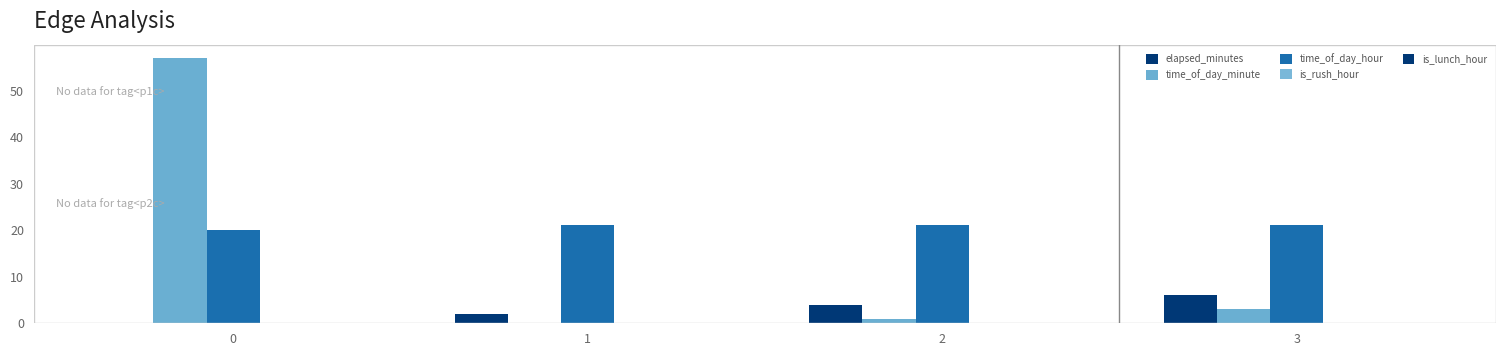

Read the elapsed_minutes value at 1.

2